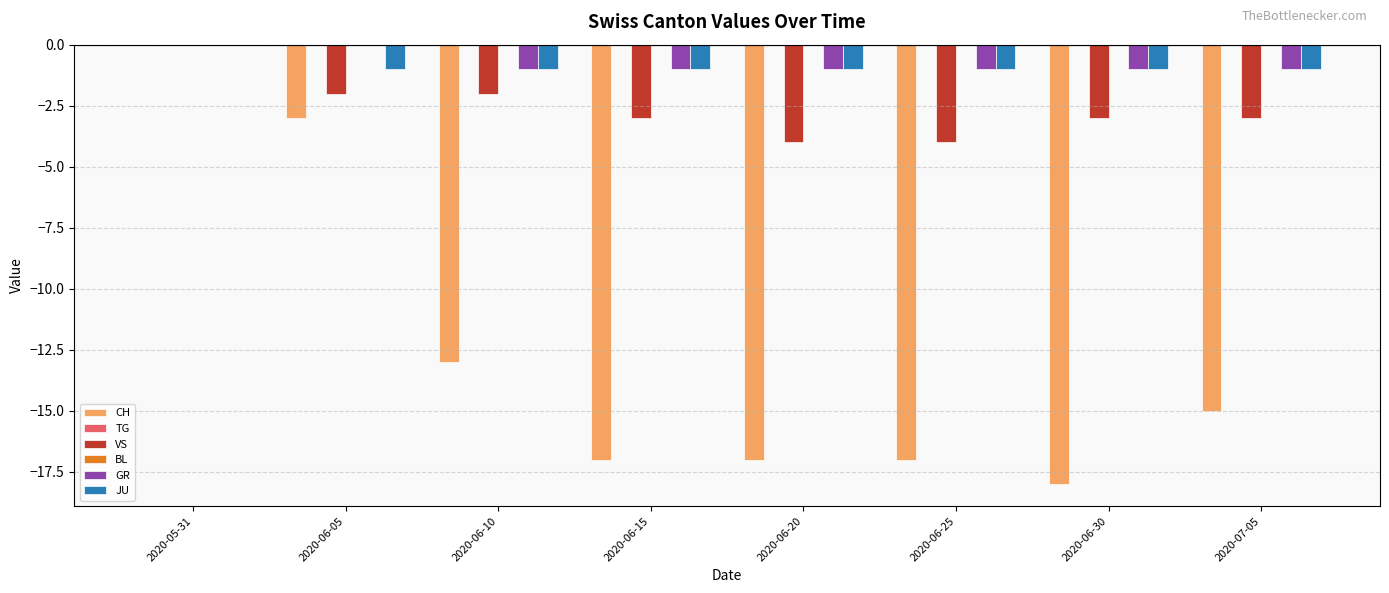

What is the label of the 8th bar from the right?

2020-05-31